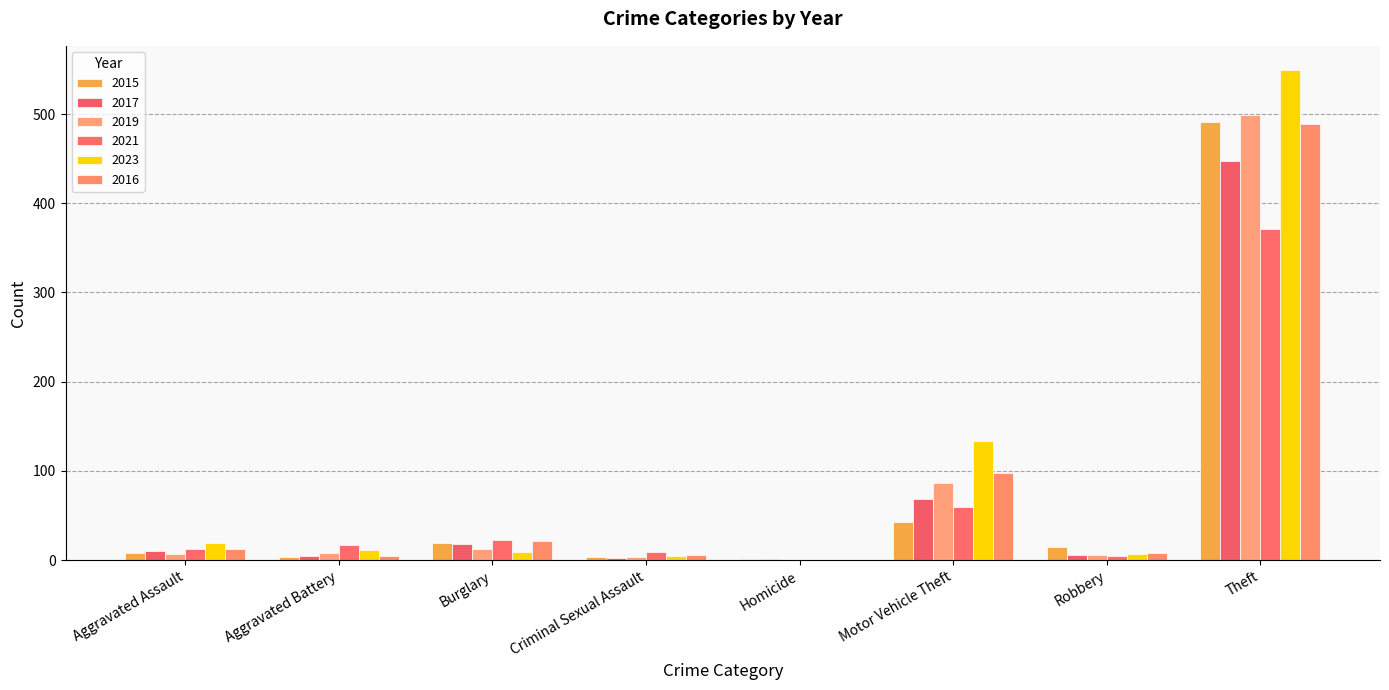

How many groups of bars are there?

8